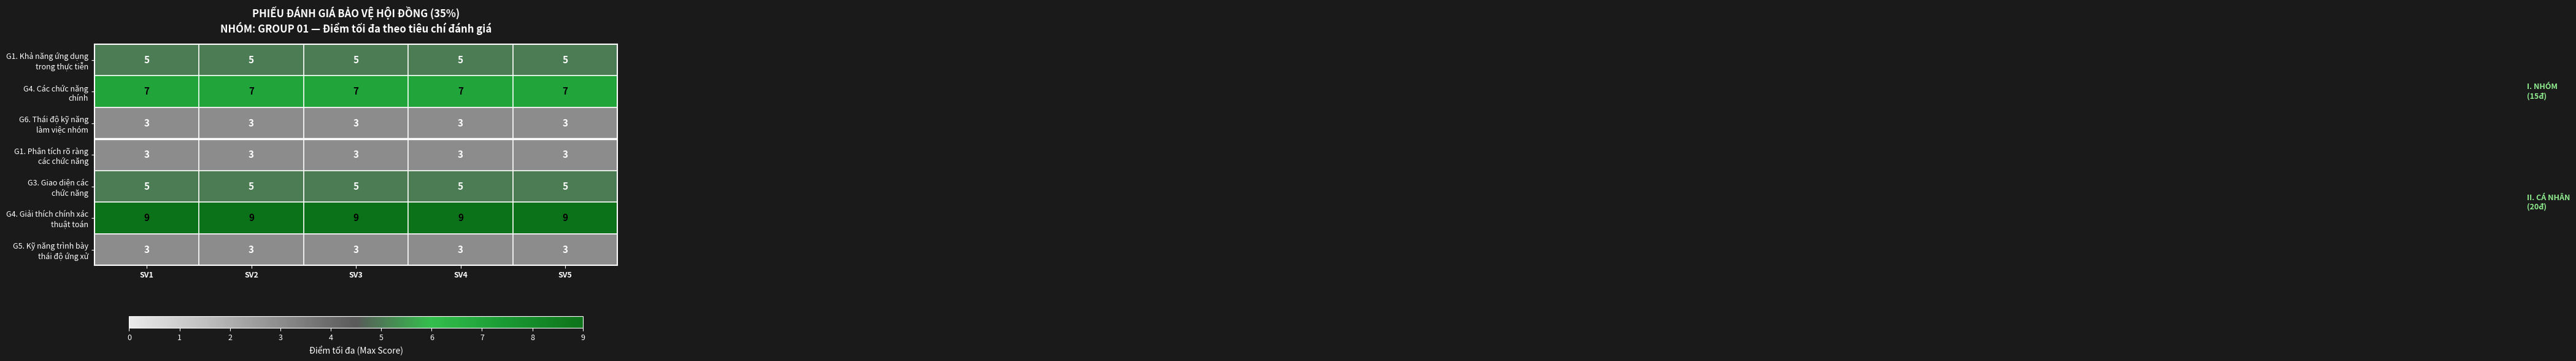

What is the difference between the highest and lowest values at SV2?

6